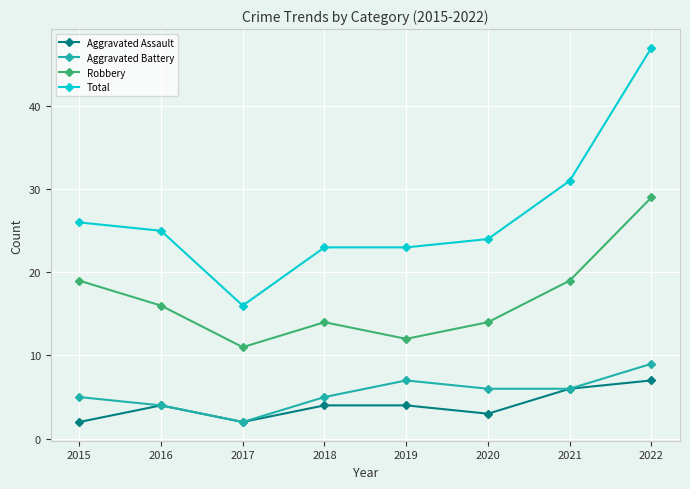

How many interior local valleys does the Robbery series have?

2